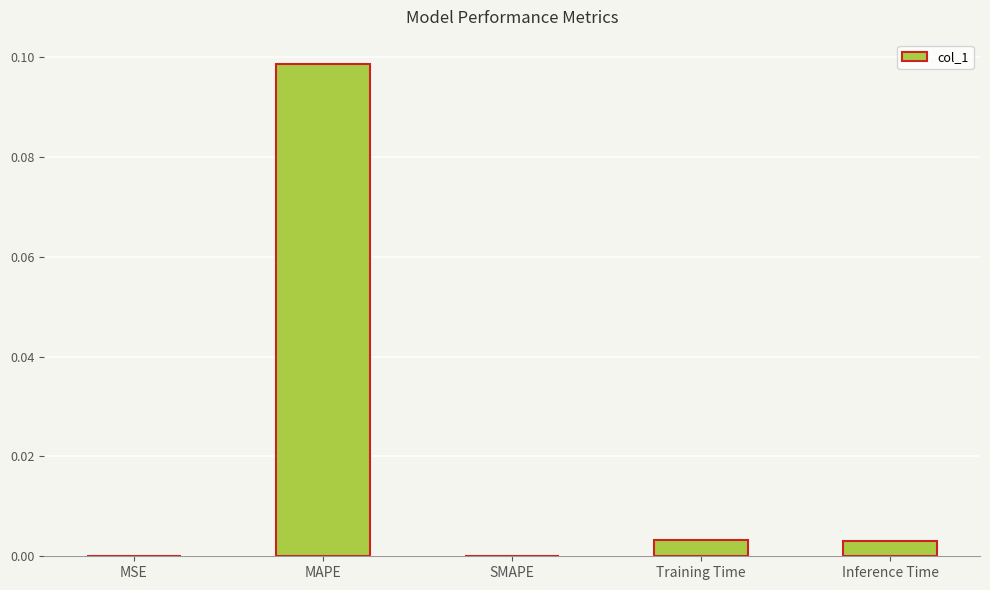

The value at Training Time is 0.0. True or false?

True